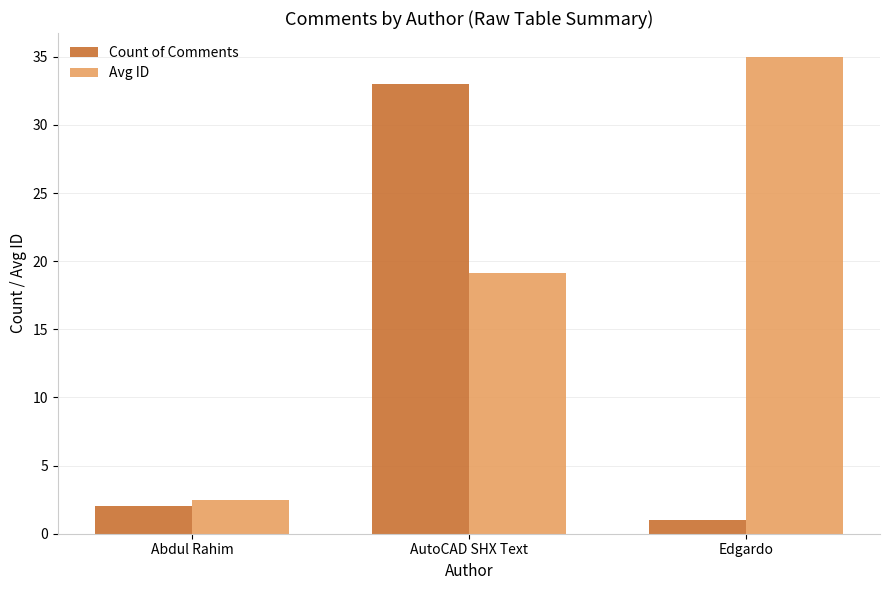

What is the maximum value shown in the chart?

35.0